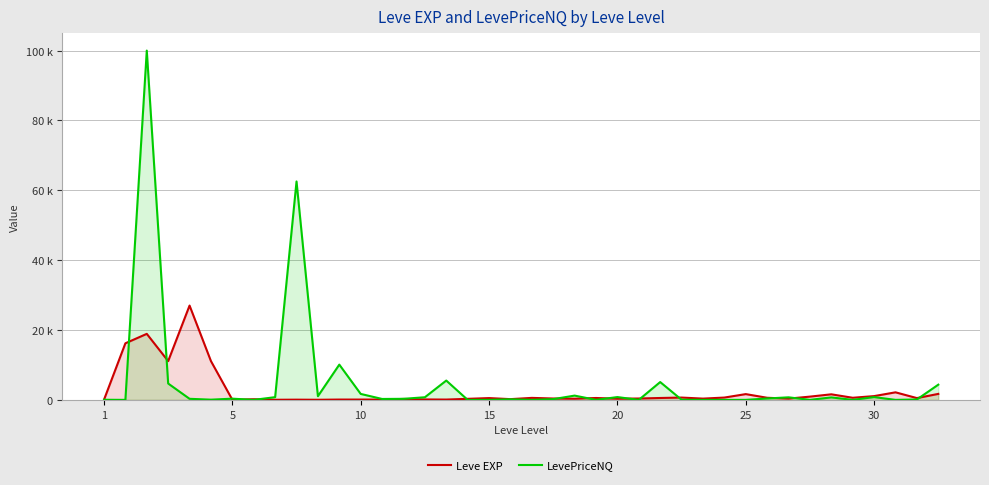

Which label corresponds to the smallest value in the chart?

5